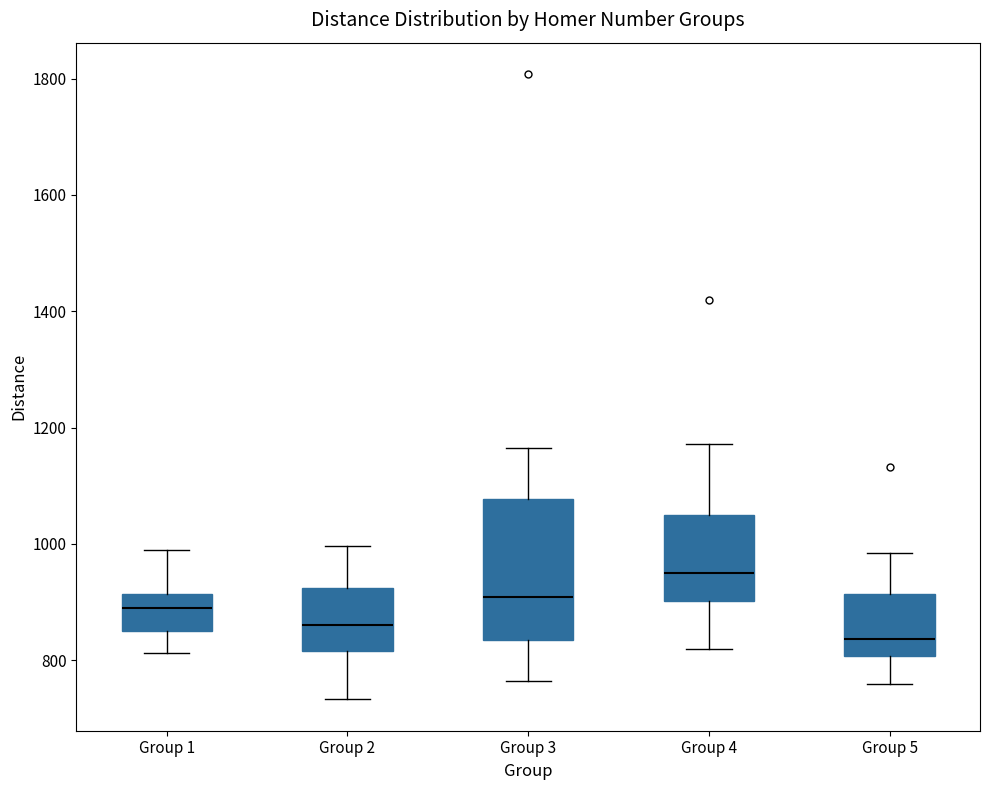

Reading left to right, read every box against the y-axis: the position of its median line, the range the box covers, and the ends of its whiskers. The values are not printed on the chart, so give them approximately, as read against the axis.

Group 1: median 880, box 860 to 920, whiskers 820 to 980
Group 2: median 860, box 820 to 920, whiskers 740 to 1000
Group 3: median 900, box 840 to 1080, whiskers 760 to 1160
Group 4: median 960, box 900 to 1040, whiskers 820 to 1180
Group 5: median 840, box 800 to 920, whiskers 760 to 980